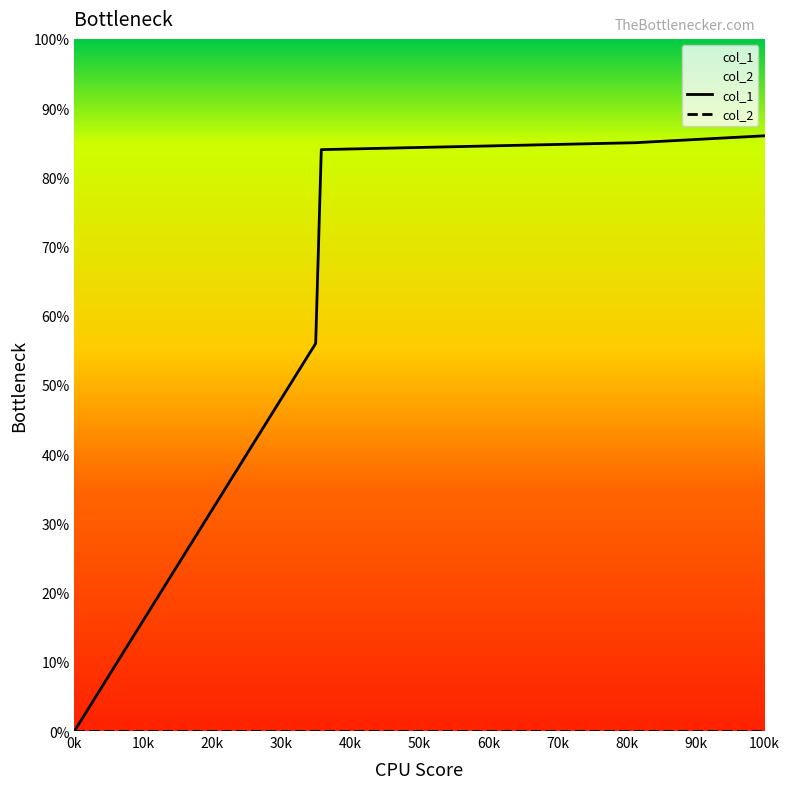

Reading left to right, transcribe all the data shown in this chart.

0	56	84	85	86